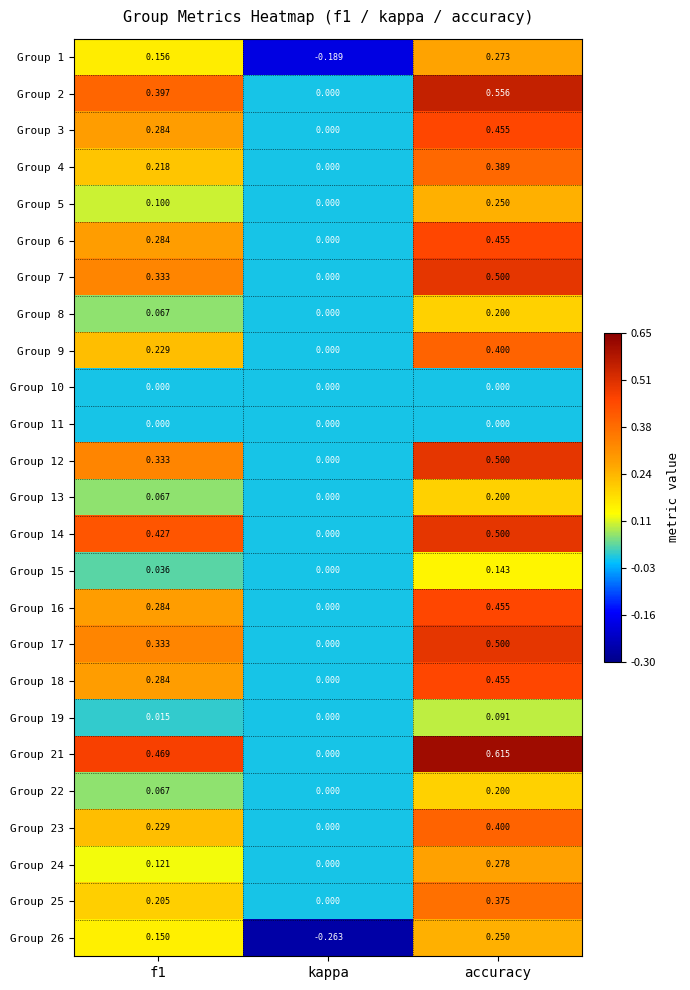

At which category is the sum across all series the highest?

accuracy